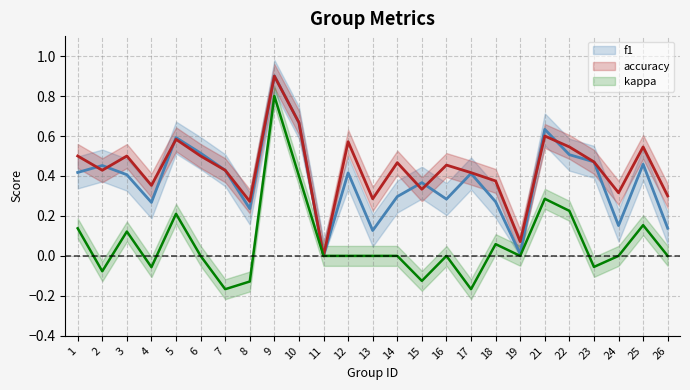

Is the value of f1 at 24 greater than the value of accuracy at 13?

No